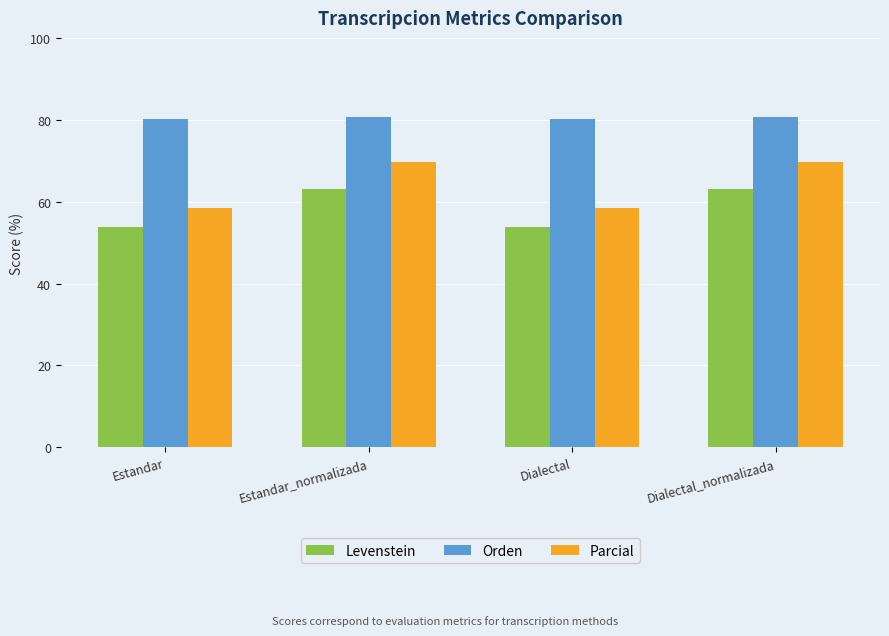

Reading left to right, list all the values displayed in this chart.

Levenstein: 53.8	63.2	53.8	63.2
Orden: 80.2	80.6	80.2	80.6
Parcial: 58.4	69.7	58.4	69.7